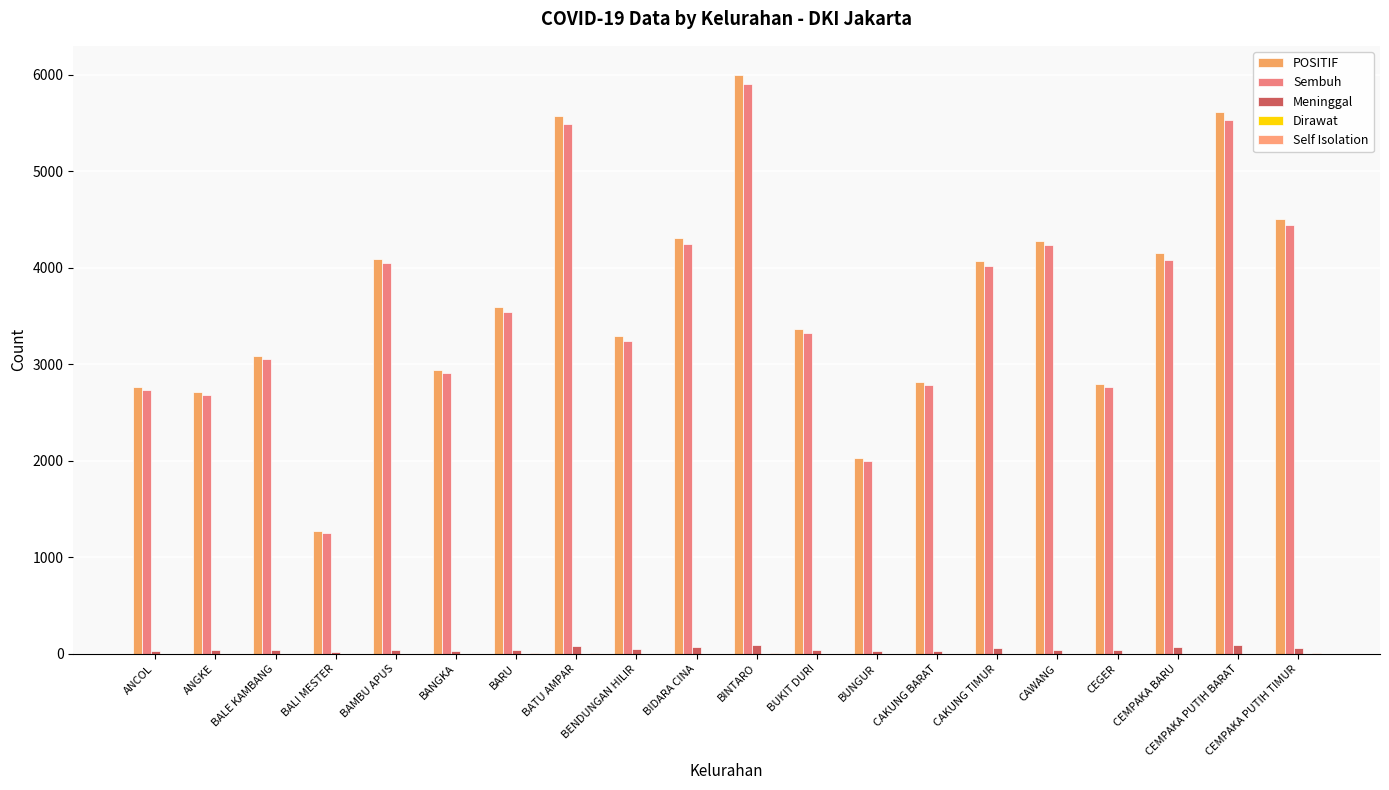

Rank the series by their maximum value, from lowest to highest.

Dirawat, Self Isolation, Meninggal, Sembuh, POSITIF